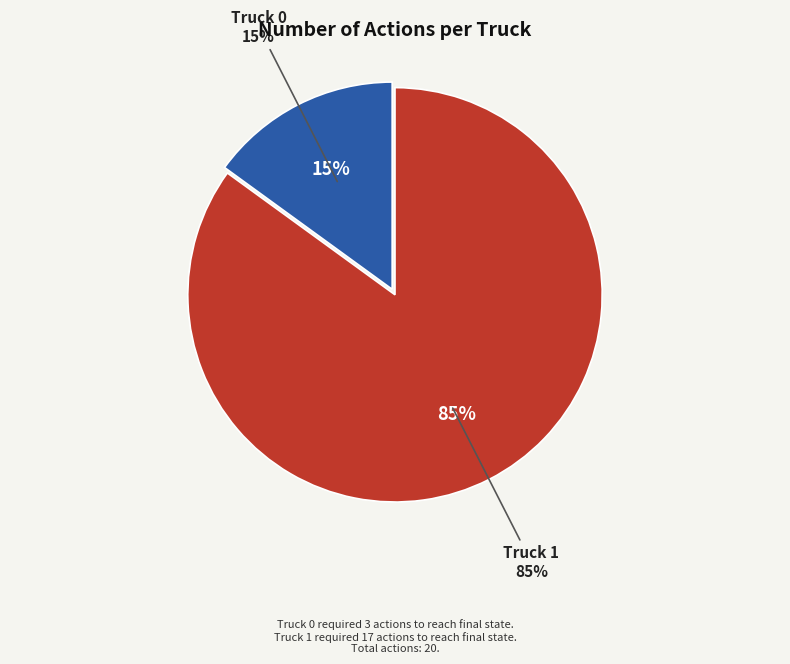

Do Truck 0 and Truck 1 together represent more than half of the pie?

Yes